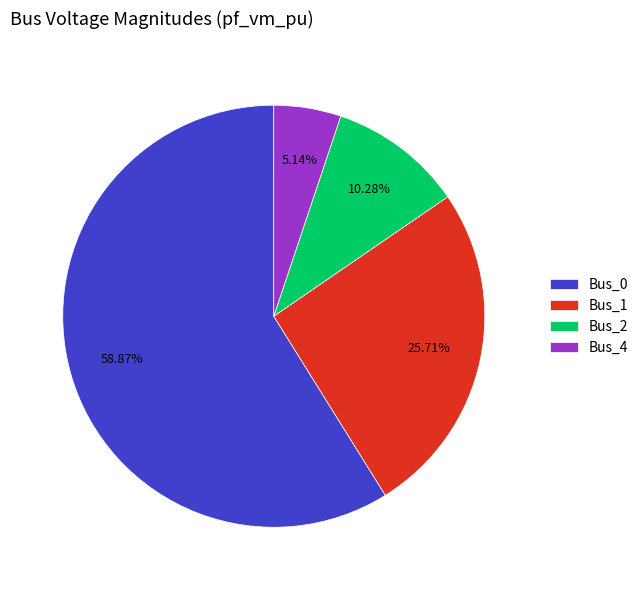

Do Bus_1 and Bus_2 together represent more than half of the pie?

No